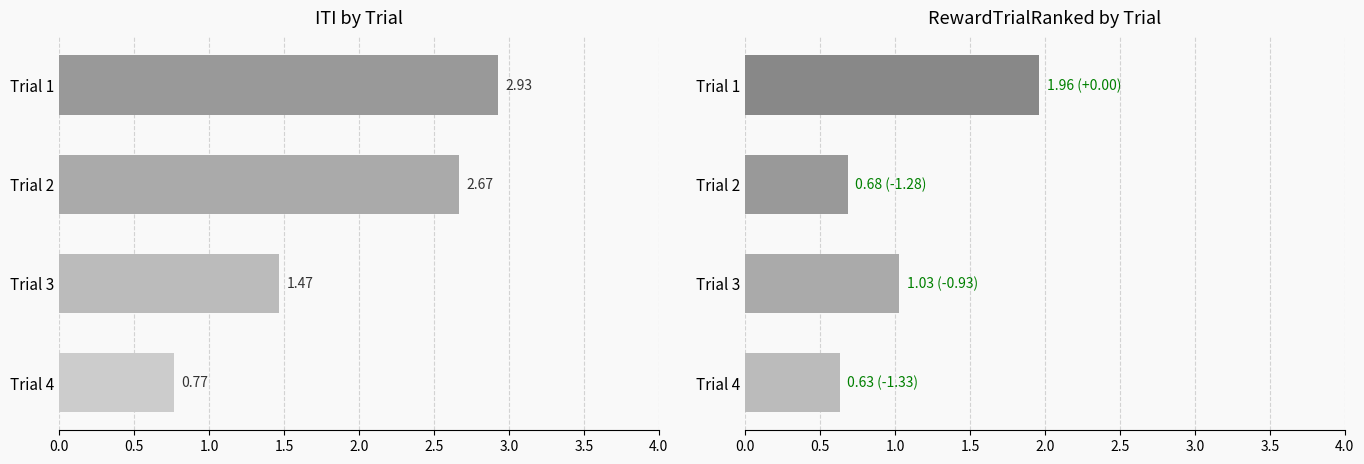

What is the approximate value of ITI at Trial 3?

1.5